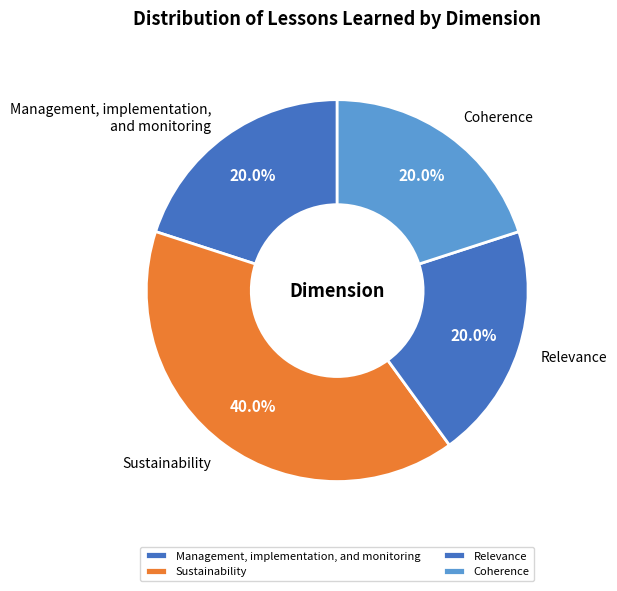

Which has a higher value, Sustainability or Coherence?

Sustainability